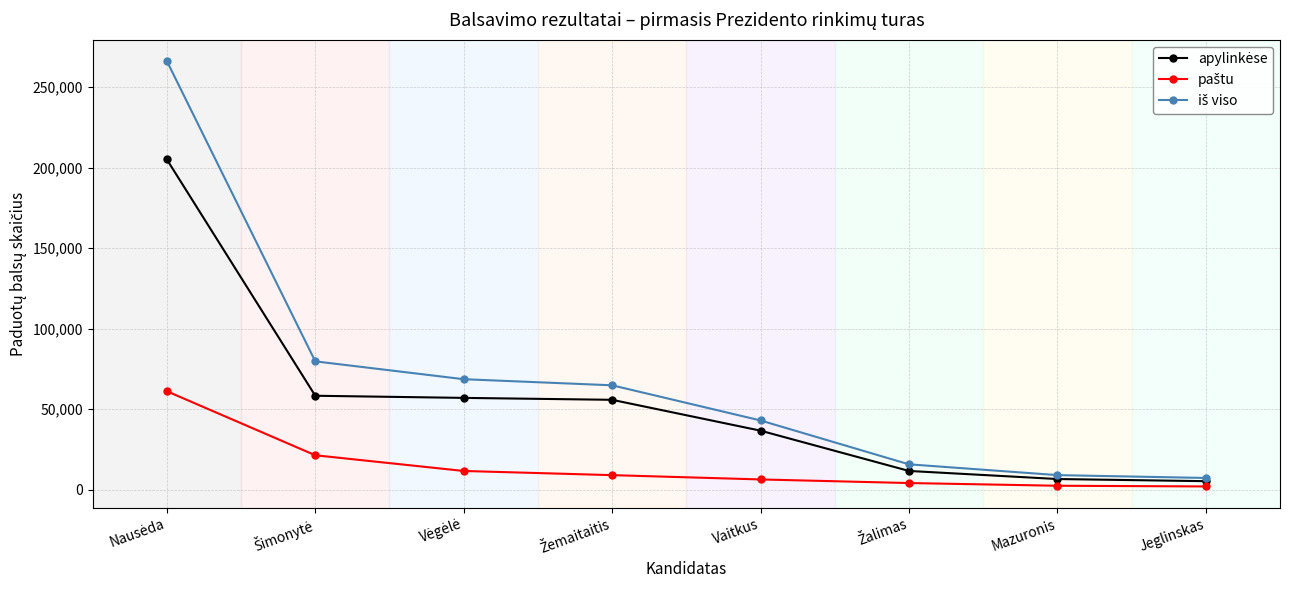

Is the value of apylinkėse at Vaitkus greater than the value of paštu at Nausėda?

No